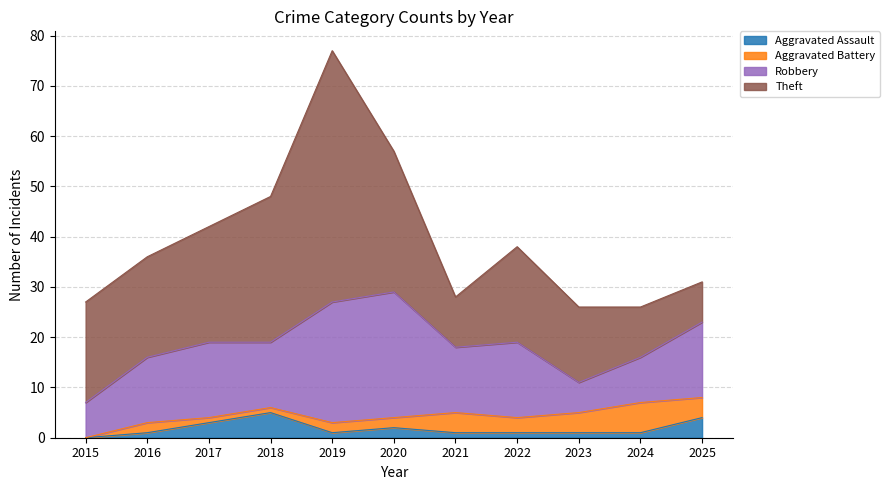

Rank the series at 2016 from highest to lowest value.

Theft, Robbery, Aggravated Battery, Aggravated Assault